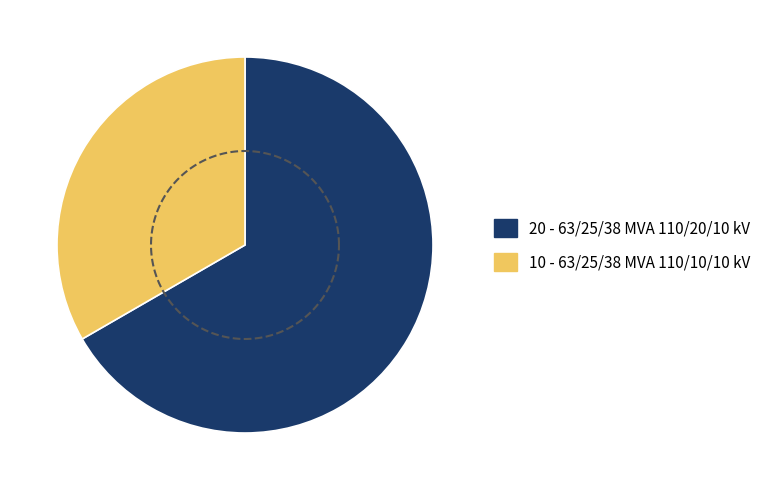

Is it true that 63/25/38 MVA 110/20/10 kV is 67% of the pie?

True